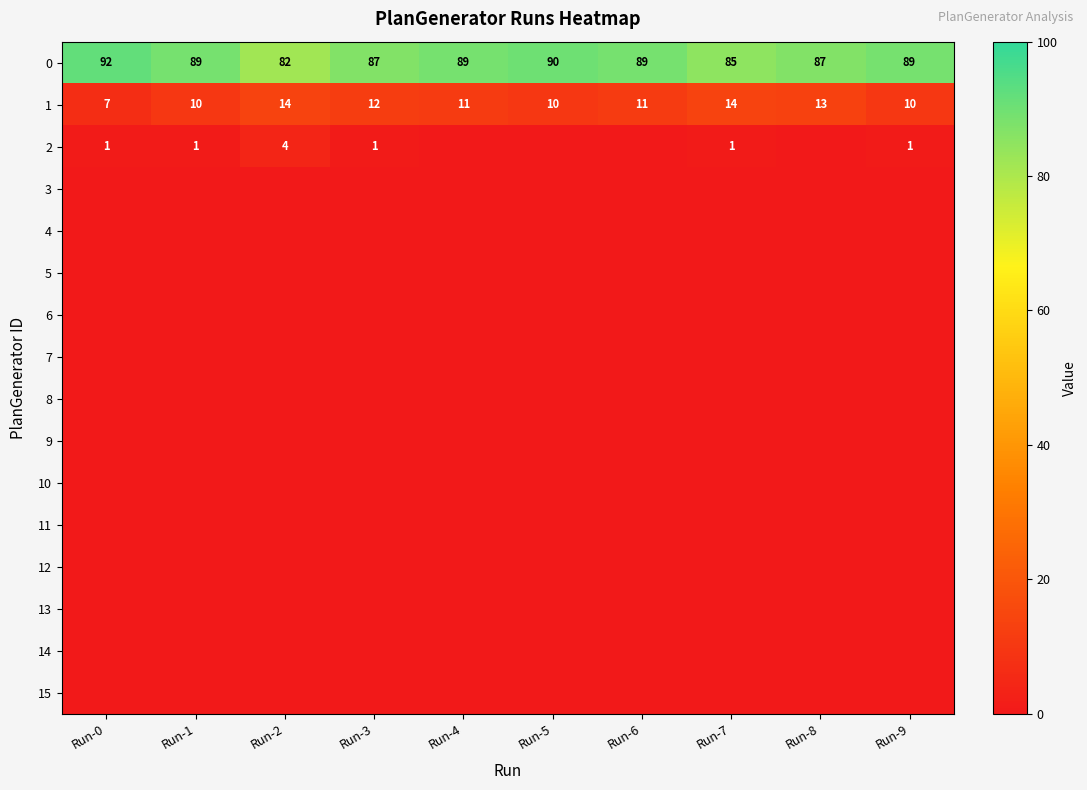

What is the sum of the 1 values at Run-8 and Run-2?

27